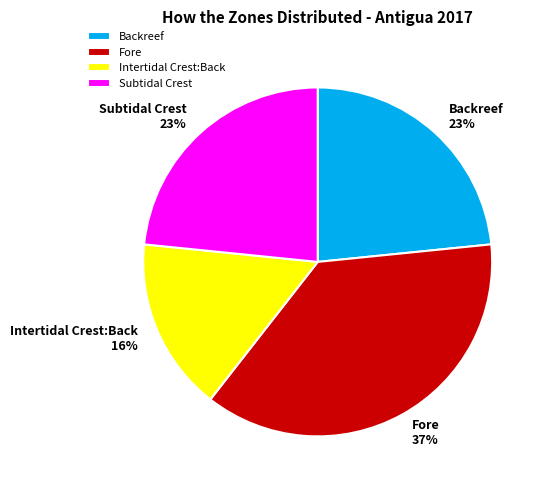

What is the smallest slice in the pie chart?

Intertidal Crest:Back